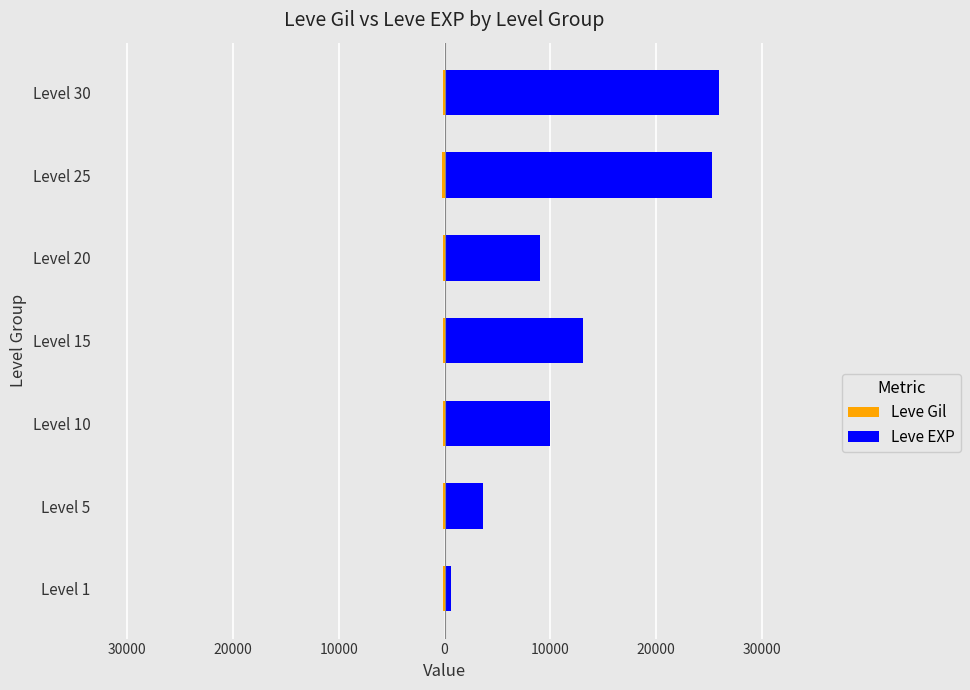

Reading right to left, list all the values displayed in this chart.

Leve Gil: -151	-252	-105	-173	-168	-139	-113
Leve EXP: 25900	25250	8990	13040	9990	3600	630